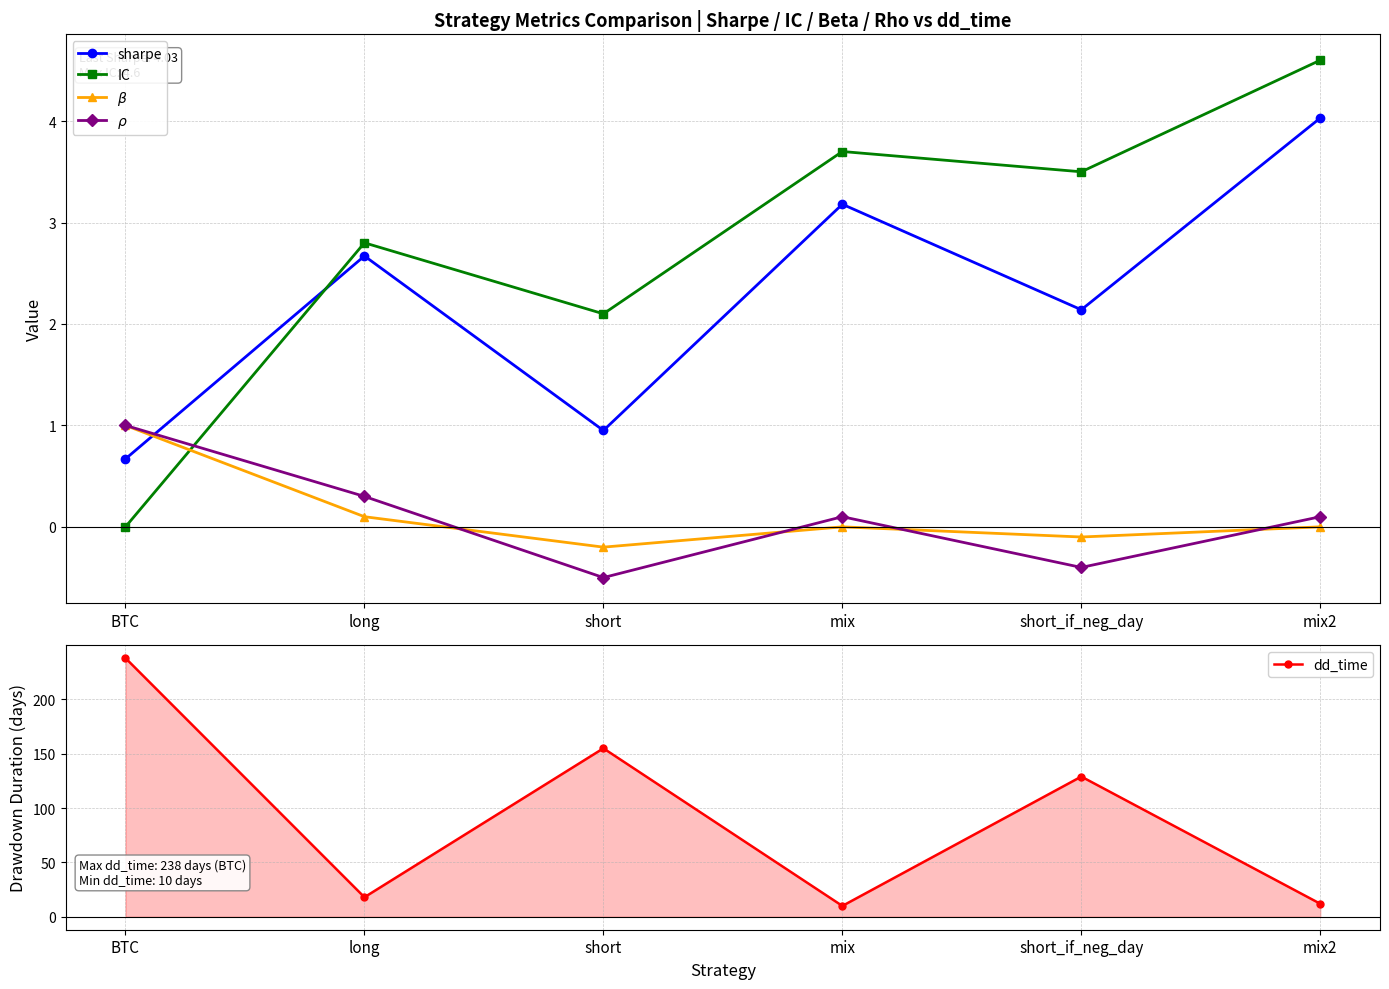

At which label does $\rho$ first exceed 0?

BTC